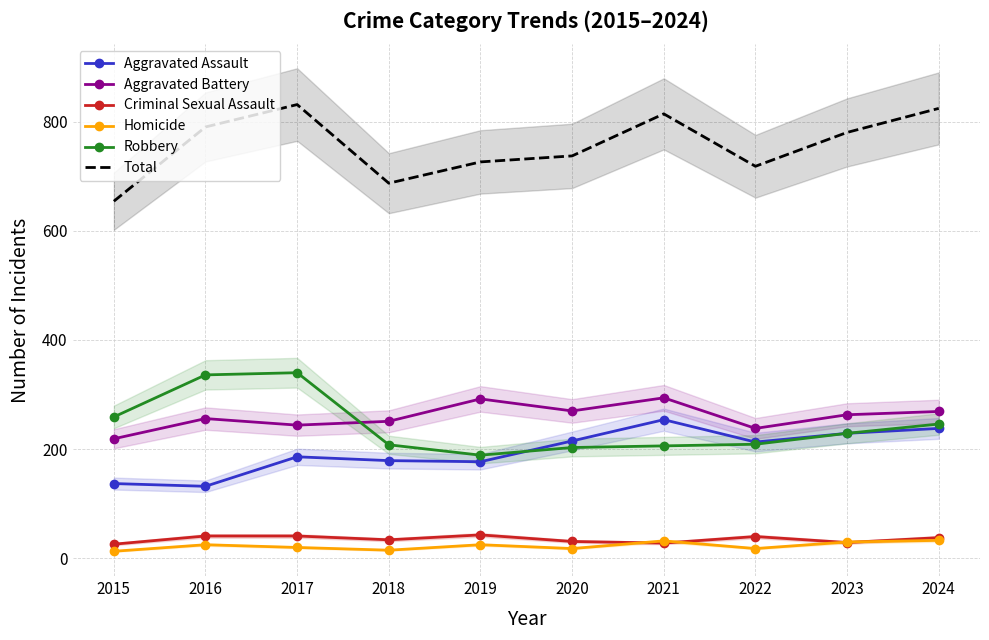

Reading left to right, list all the values displayed in this chart.

Aggravated Assault: 137	132	186	179	177	215	254	213	229	238
Aggravated Battery: 219	256	244	251	292	270	294	238	263	269
Criminal Sexual Assault: 26	41	41	34	43	31	28	40	29	38
Homicide: 13	25	20	15	25	18	32	18	30	33
Robbery: 259	336	340	208	189	203	206	209	229	246
Total: 654	790	831	687	726	737	814	718	780	824